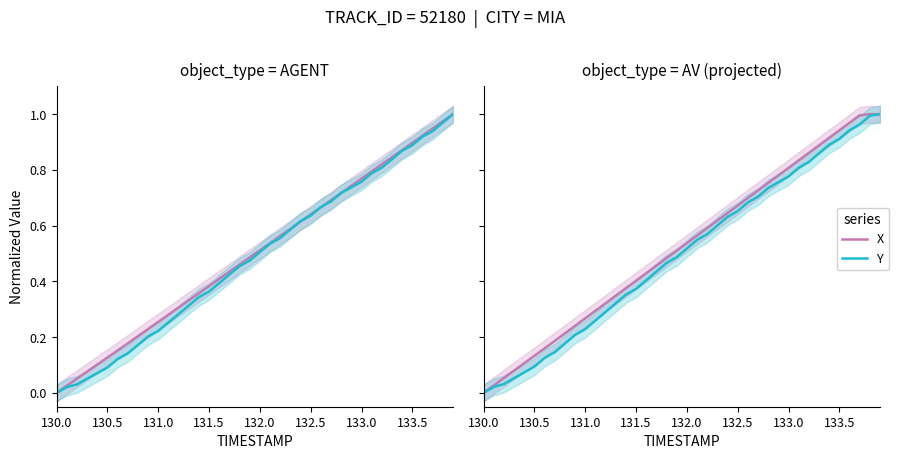

True or false: Y and X intersect in this chart.

False